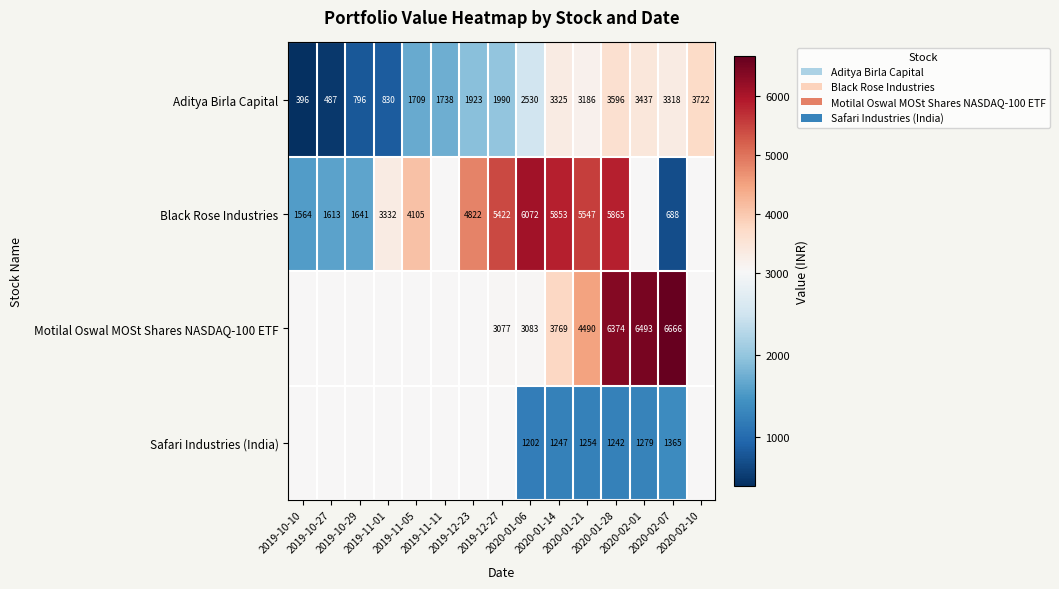

The value of Motilal Oswal MOSt Shares NASDAQ-100 ETF at 2020-02-07 is 11181.1. True or false?

False